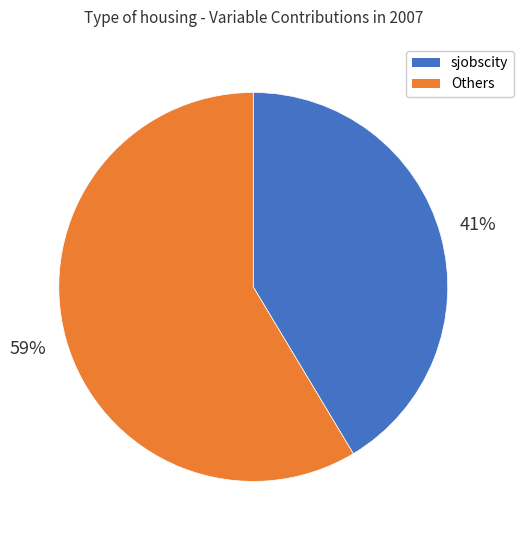

Which category has the smallest portion of the pie?

sjobscity